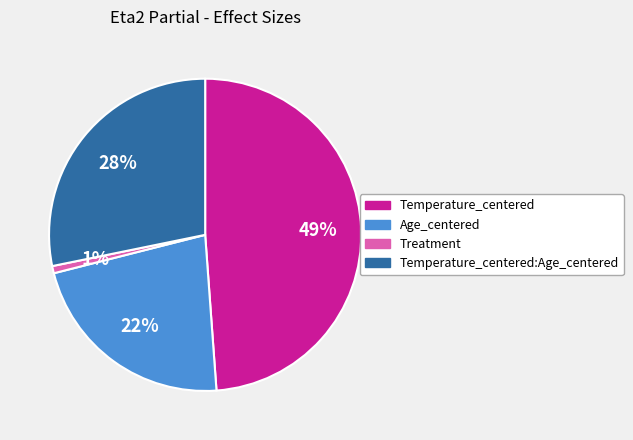

How many slices are in this pie chart?

4